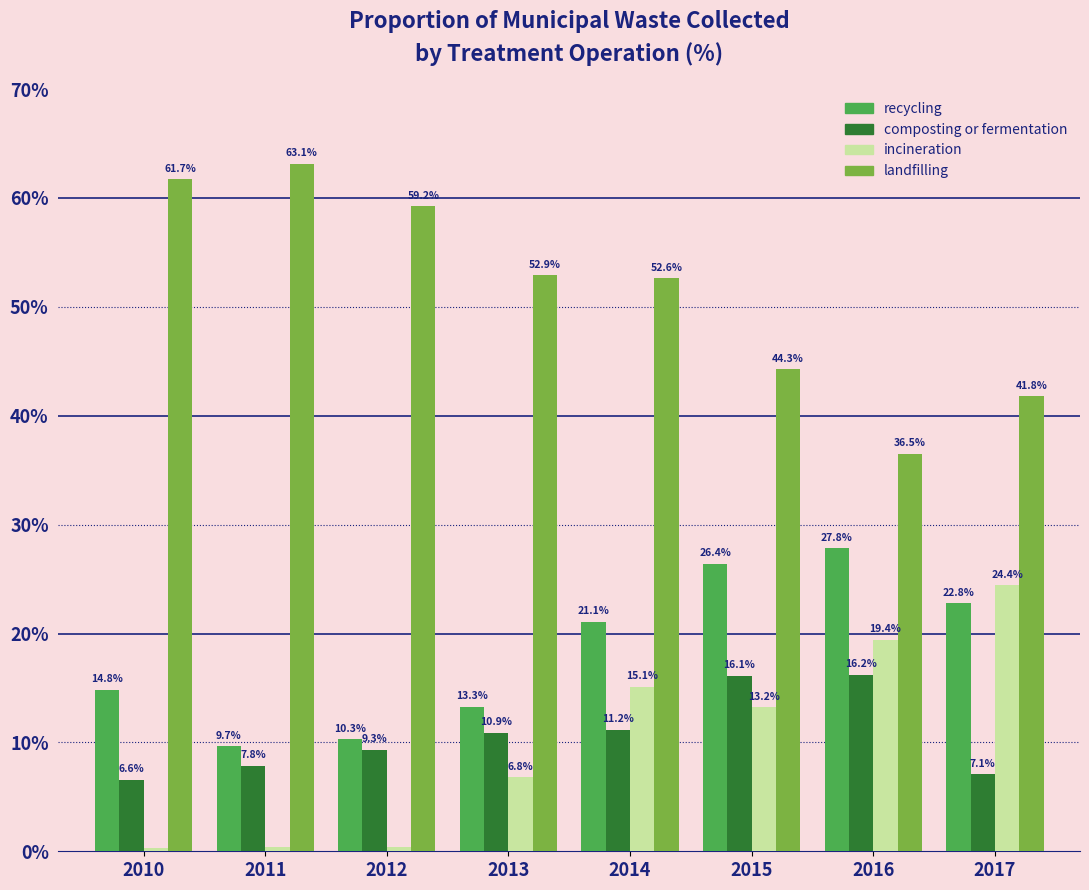

What is the average value of the incineration series?

10.0